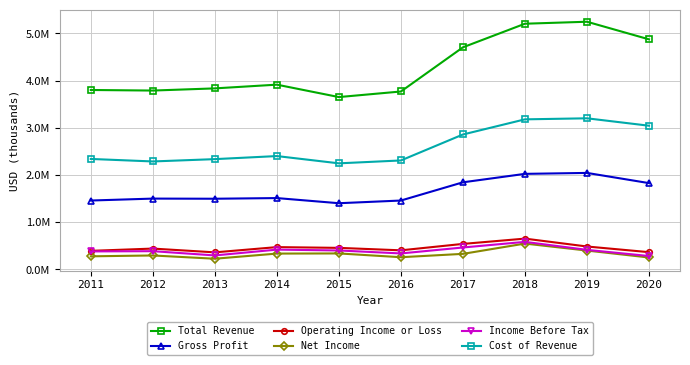

Is this an area chart (filled region under the line)?

No